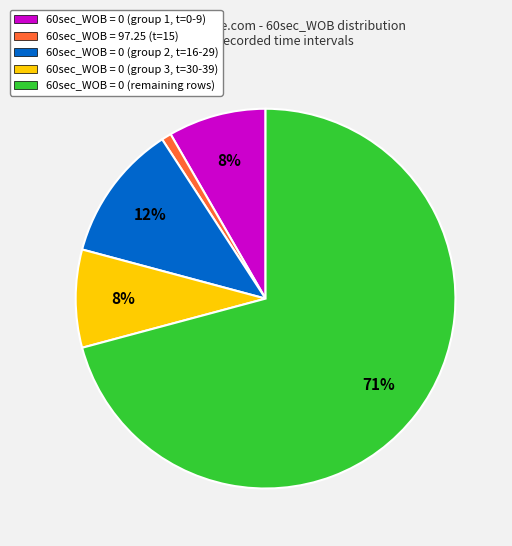

Which category accounts for the majority?

60sec_WOB = 0 (remaining rows)